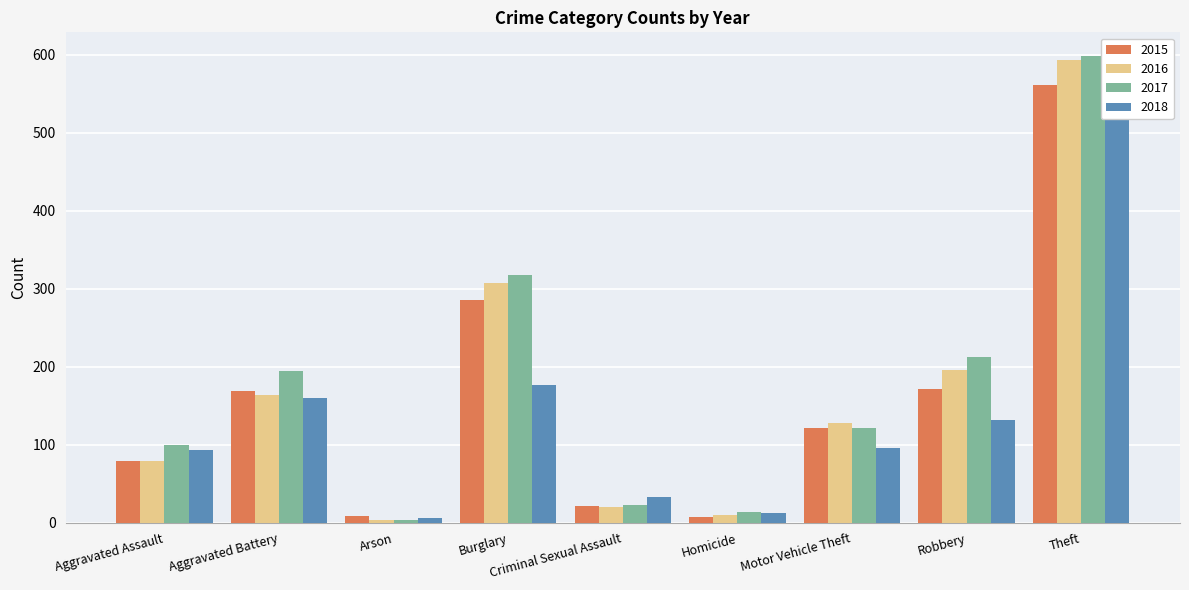

Reading left to right, list all the values displayed in this chart.

2015: Aggravated Assault=79	Aggravated Battery=169	Arson=8	Burglary=286	Criminal Sexual Assault=21	Homicide=7	Motor Vehicle Theft=121	Robbery=172	Theft=561
2016: Aggravated Assault=79	Aggravated Battery=164	Arson=3	Burglary=307	Criminal Sexual Assault=20	Homicide=10	Motor Vehicle Theft=128	Robbery=196	Theft=594
2017: Aggravated Assault=99	Aggravated Battery=194	Arson=4	Burglary=318	Criminal Sexual Assault=23	Homicide=13	Motor Vehicle Theft=122	Robbery=213	Theft=599
2018: Aggravated Assault=93	Aggravated Battery=160	Arson=6	Burglary=176	Criminal Sexual Assault=33	Homicide=12	Motor Vehicle Theft=96	Robbery=132	Theft=521